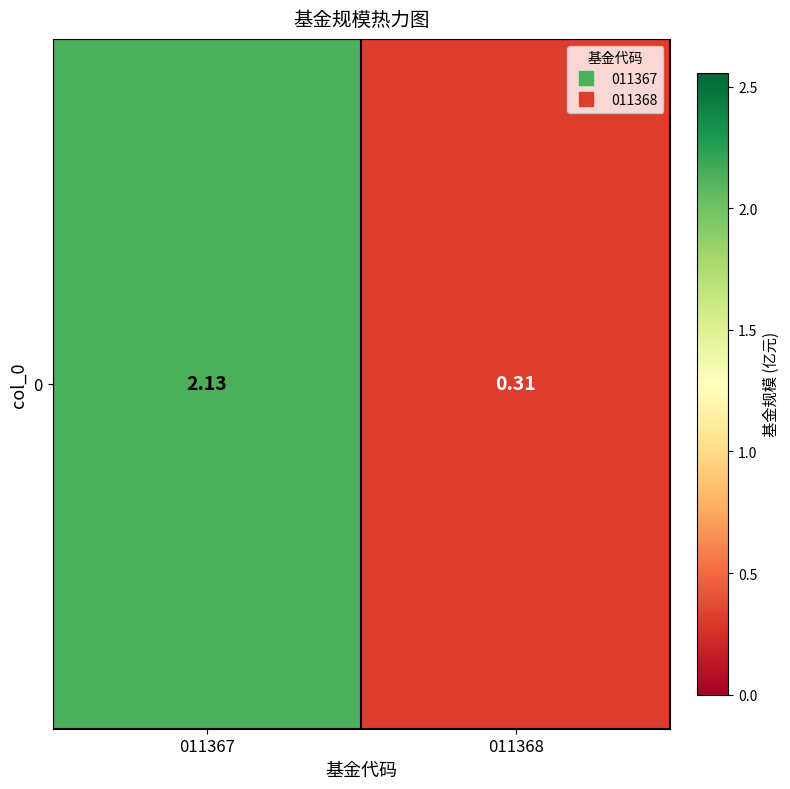

What is the change in value from 011367 to 011368?

-1.8